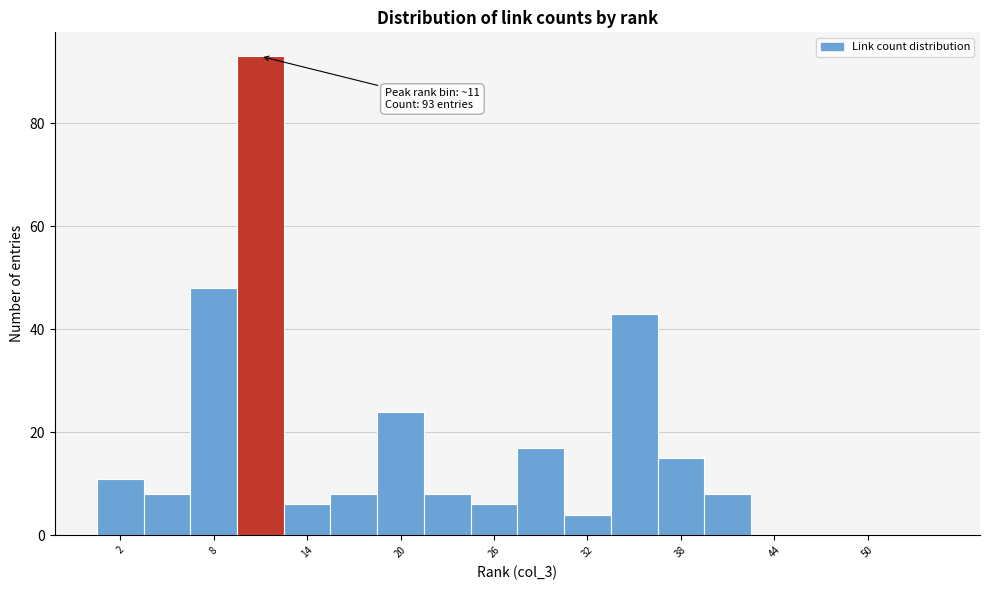

Around what value on the x-axis is the tallest bar? Give the approximate position of its centre, as read against the axis.

11